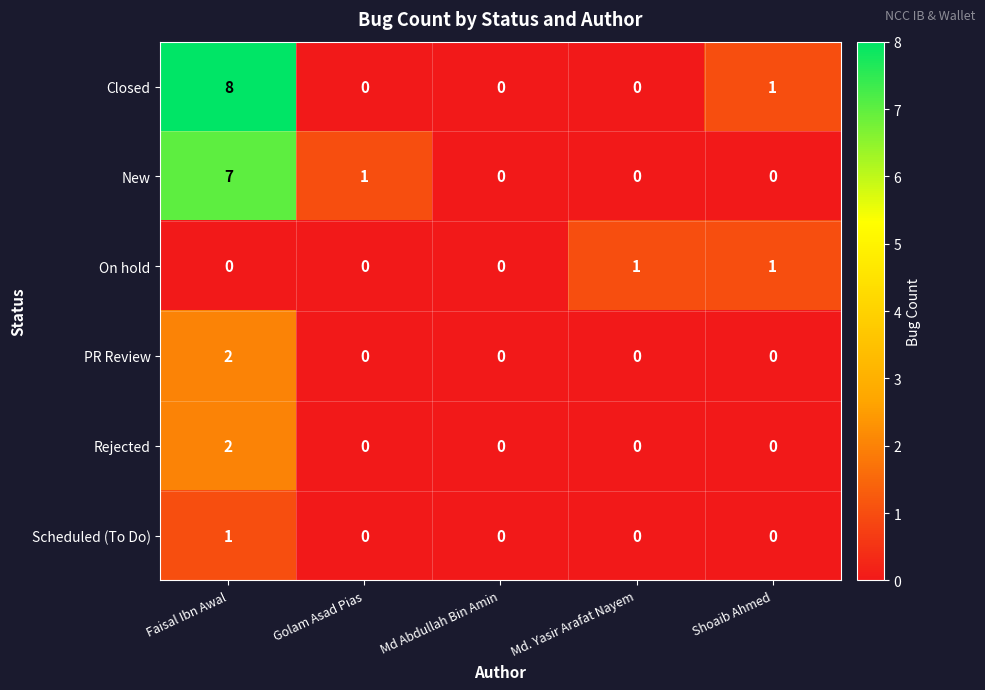

How many values in the New series exceed 0?

2